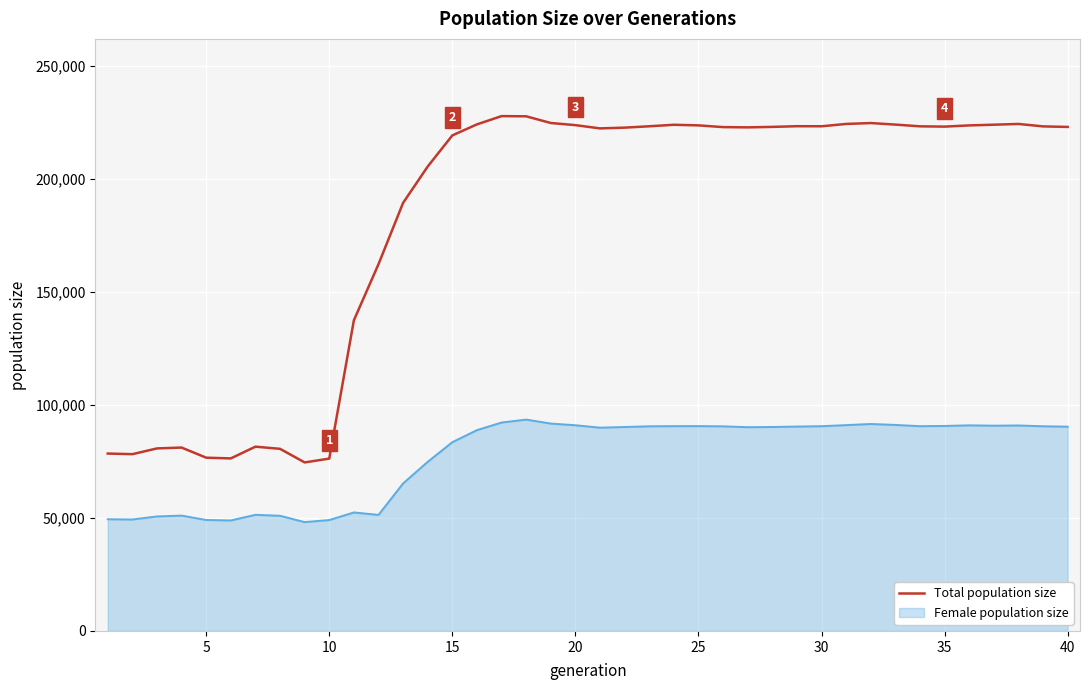

Which series has the largest total across all categories?

Total population size